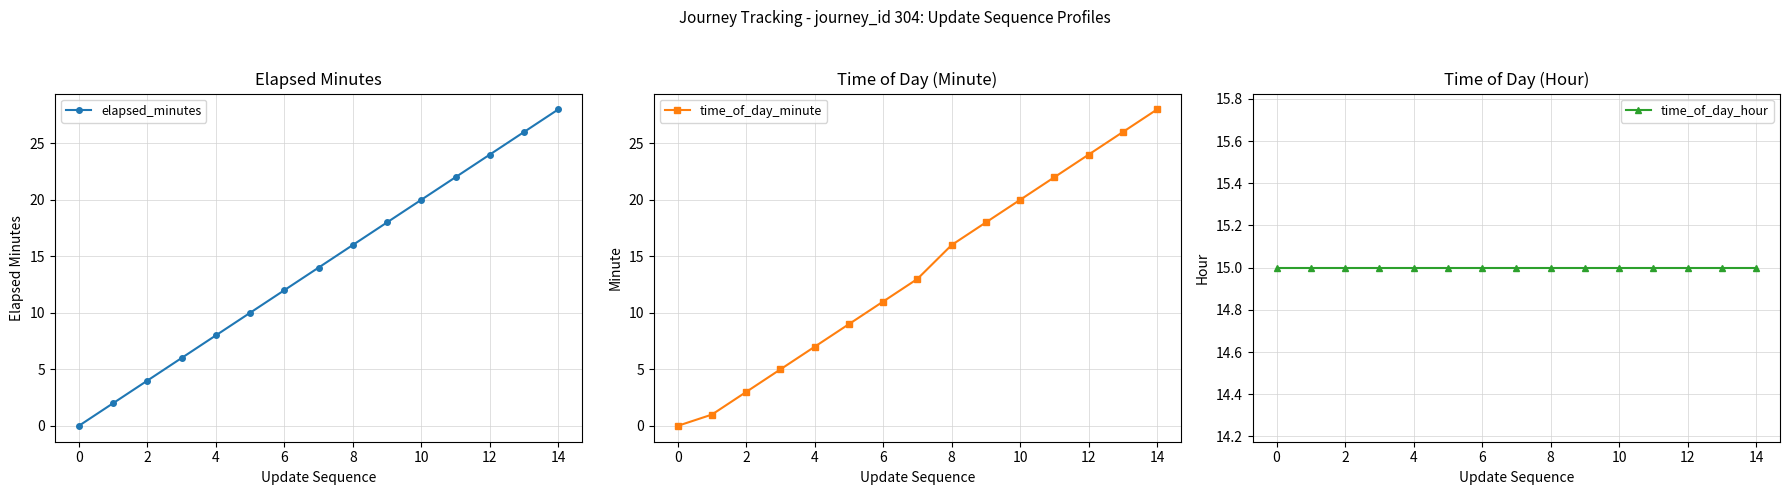

Is it true that elapsed_minutes equals 28 at 14?

True